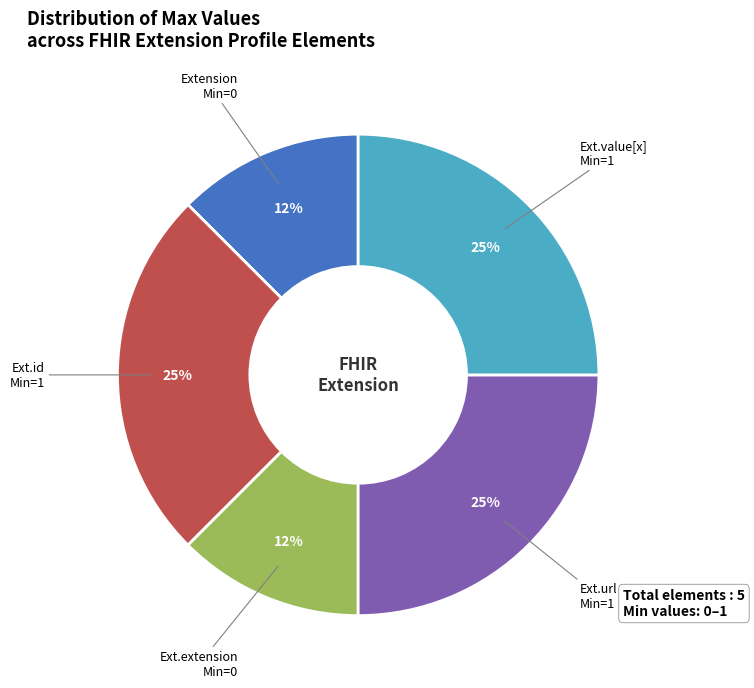

To the nearest percent, what is the average slice percentage?

20%